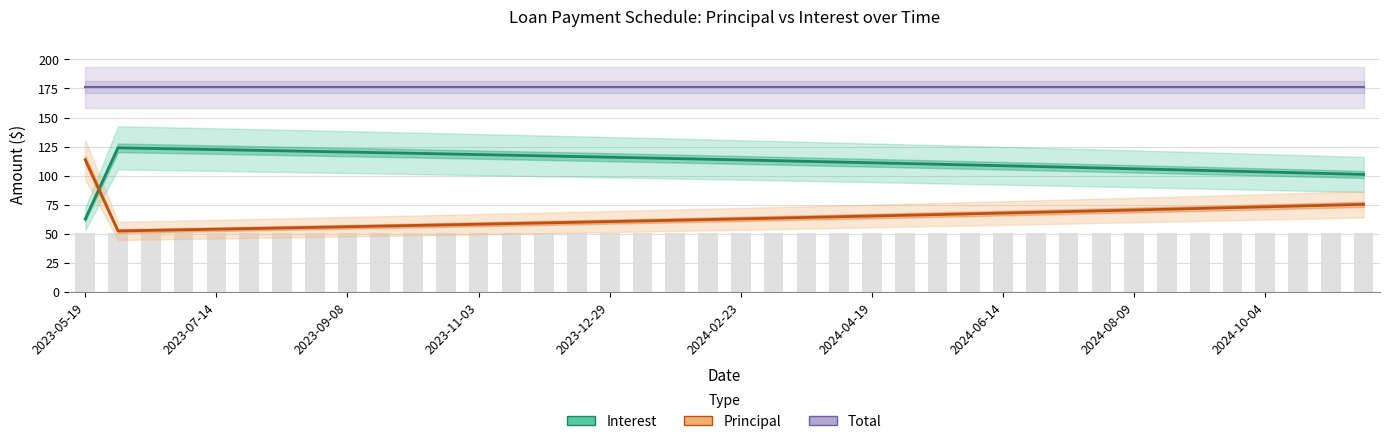

What are all the series names shown in the legend?

Total, Interest, Principal